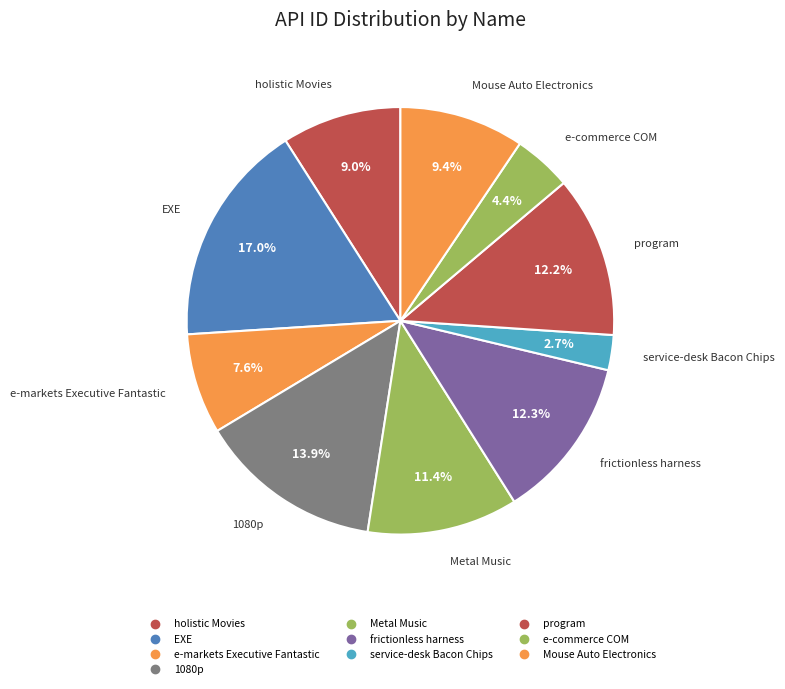

To the nearest percent, what is the combined percentage of 1080p and e-markets Executive Fantastic?

22%